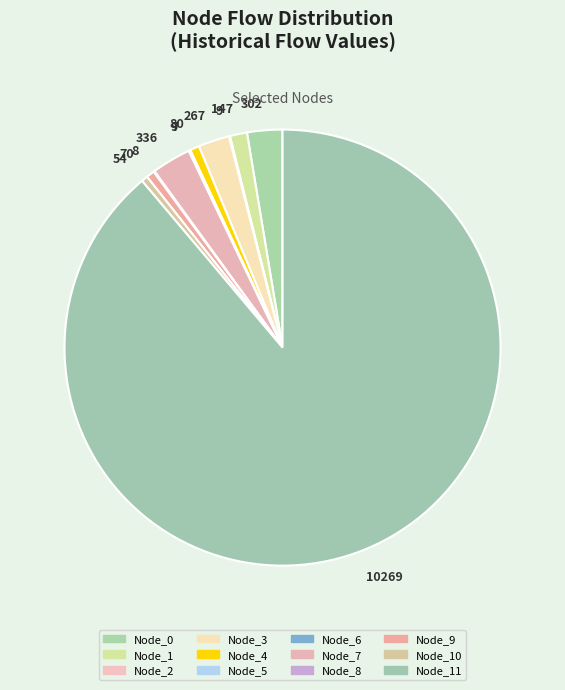

Rank the categories by value from highest to lowest.

Node_11, Node_7, Node_0, Node_3, Node_1, Node_4, Node_9, Node_10, Node_6, Node_2, Node_8, Node_5